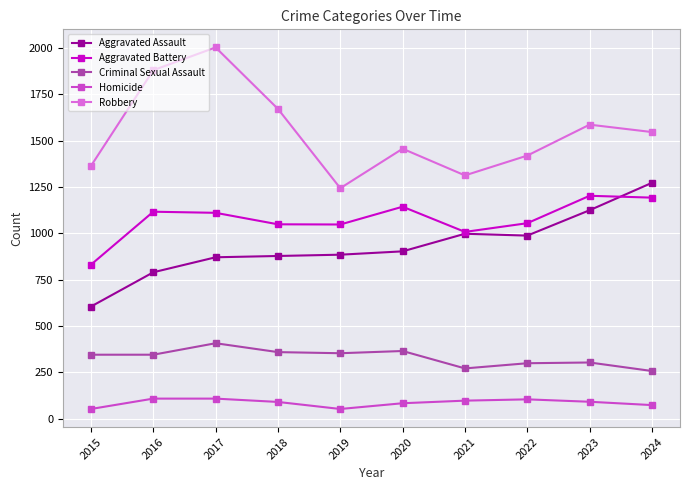

Does the chart display data point markers on the line(s)?

Yes